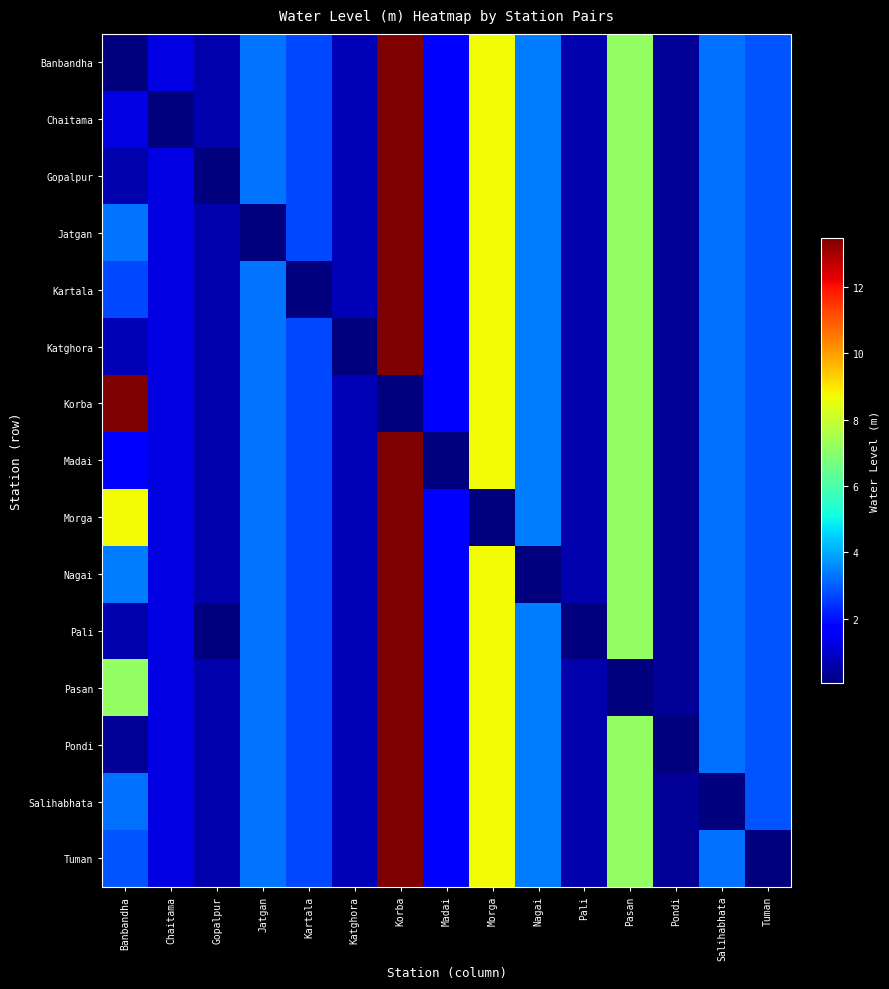

At which category is the sum across all series the highest?

Korba